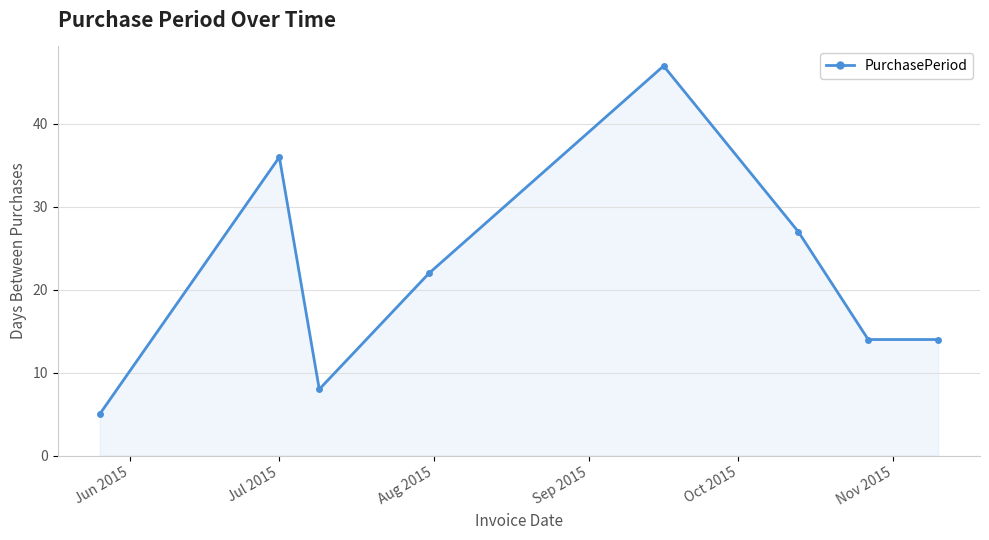

Does the chart have visible grid lines?

Yes